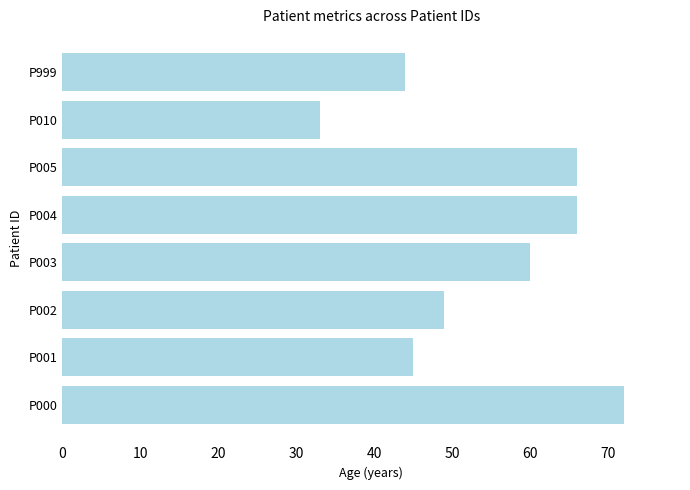

True or false: the data shows 45 at P000.

False